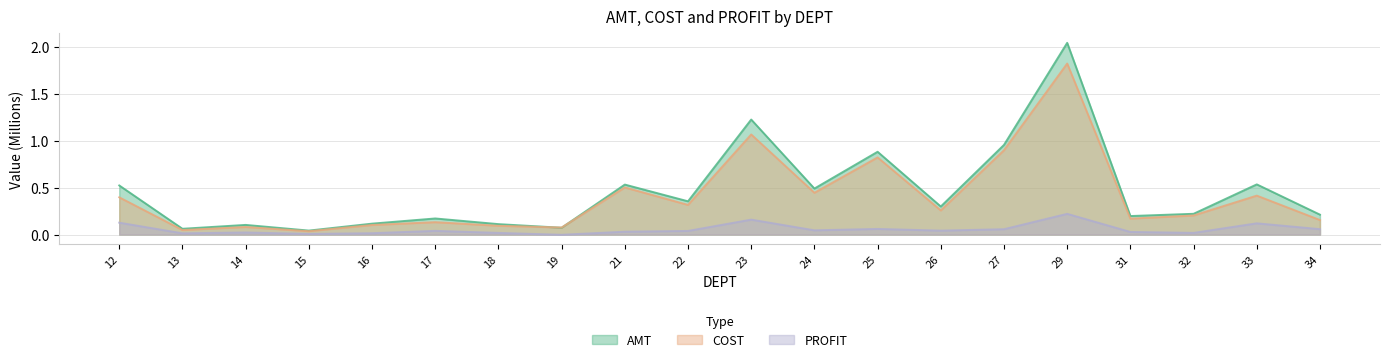

Which series has the largest total across all categories?

AMT